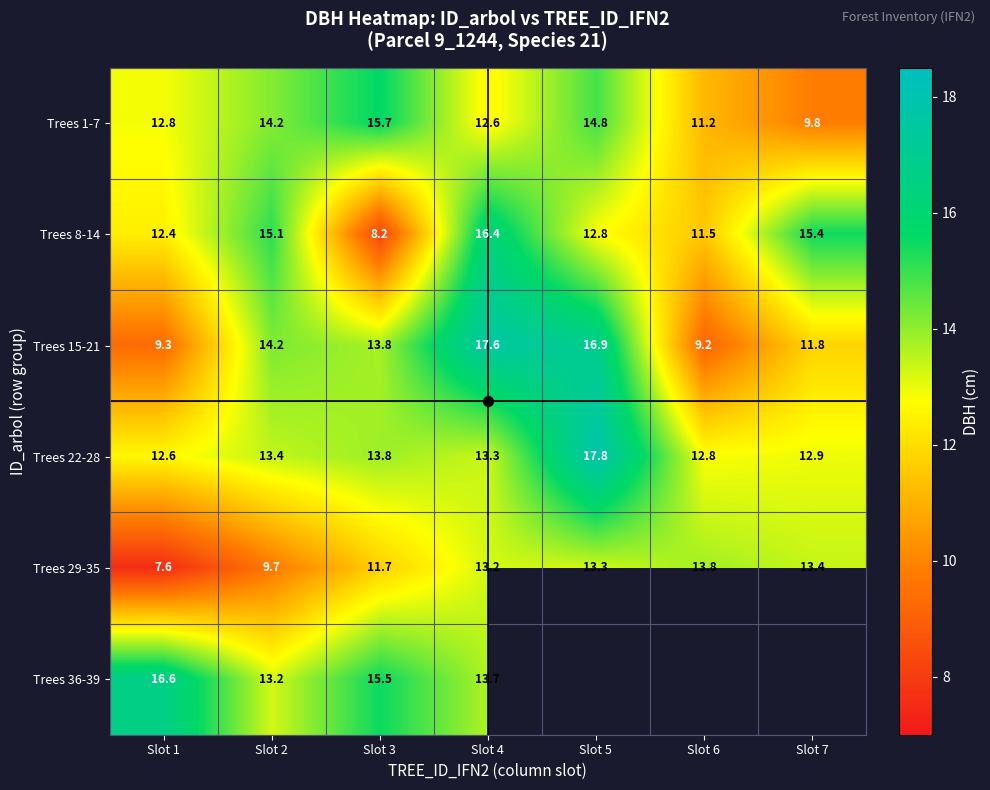

Rank the categories by Trees 8-14 value from highest to lowest.

Slot 4, Slot 7, Slot 2, Slot 5, Slot 1, Slot 6, Slot 3